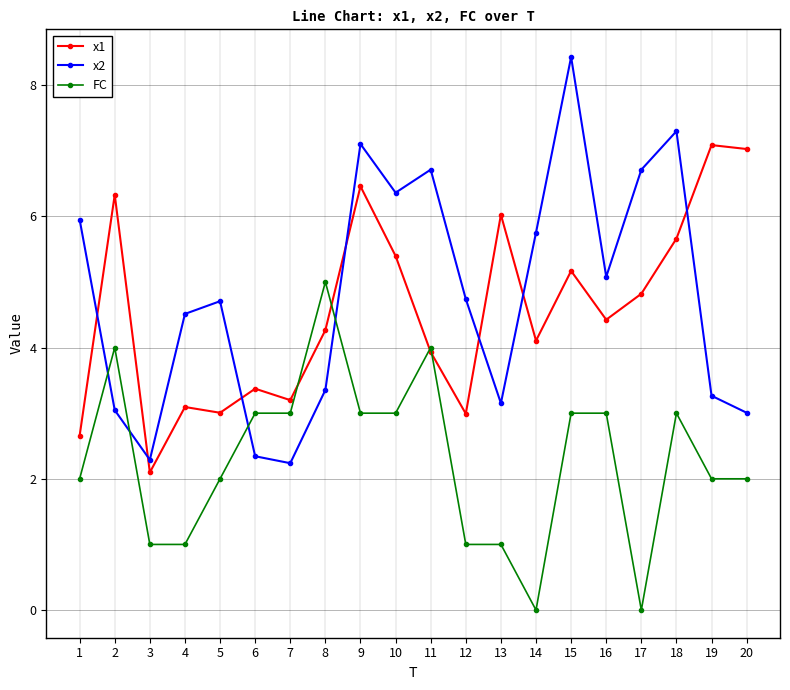

Reading left to right, what are all the values shown in this chart?

x1: 2.7	6.3	2.1	3.1	3.0	3.4	3.2	4.3	6.5	5.4	3.9	3.0	6.0	4.1	5.2	4.4	4.8	5.7	7.1	7.0
x2: 6.0	3.0	2.3	4.5	4.7	2.3	2.2	3.4	7.1	6.4	6.7	4.7	3.2	5.8	8.4	5.1	6.7	7.3	3.3	3.0
FC: 2.0	4.0	1.0	1.0	2.0	3.0	3.0	5.0	3.0	3.0	4.0	1.0	1.0	0.0	3.0	3.0	0.0	3.0	2.0	2.0